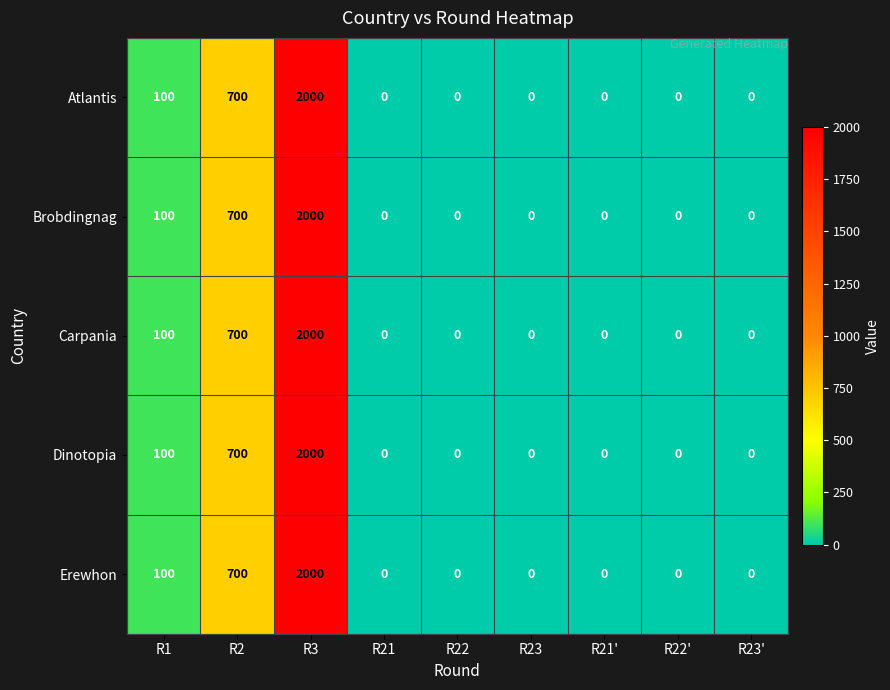

What is the total value across all series at R3?

10000